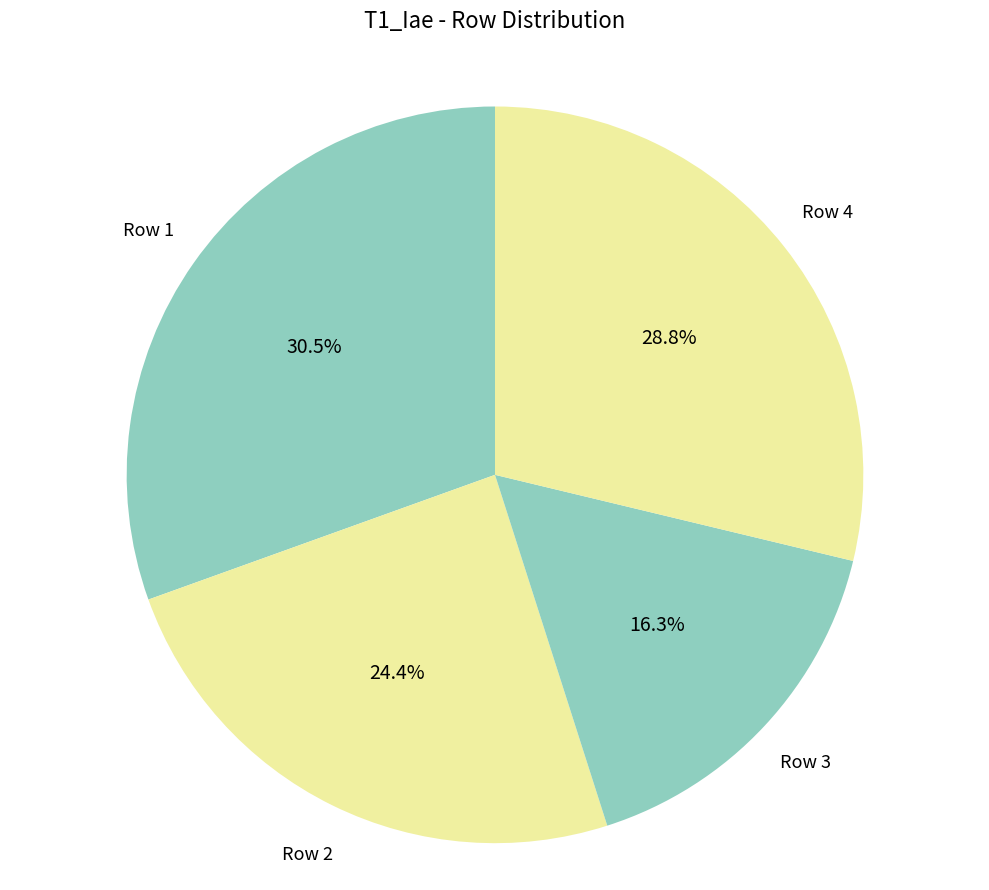

Which has a higher value, Row 3 or Row 1?

Row 1